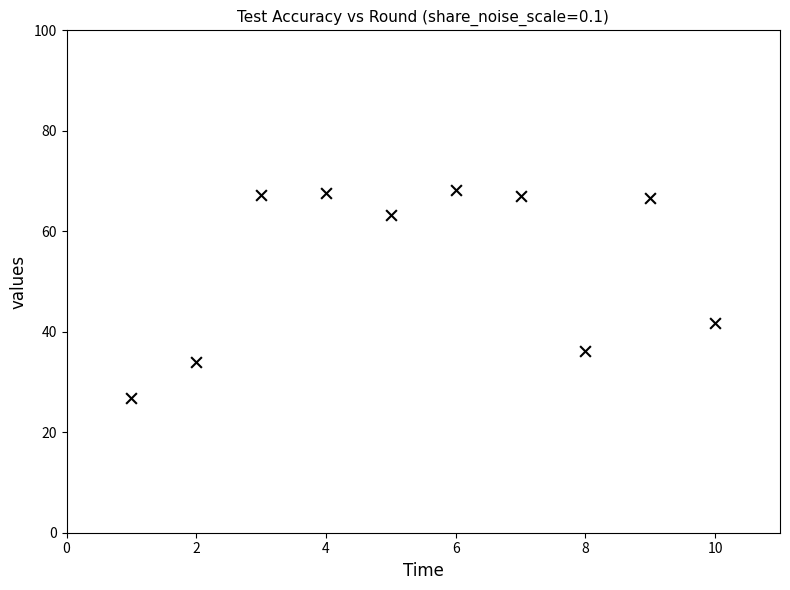

What Y value in the scatter plot is closest to 47?

41.7